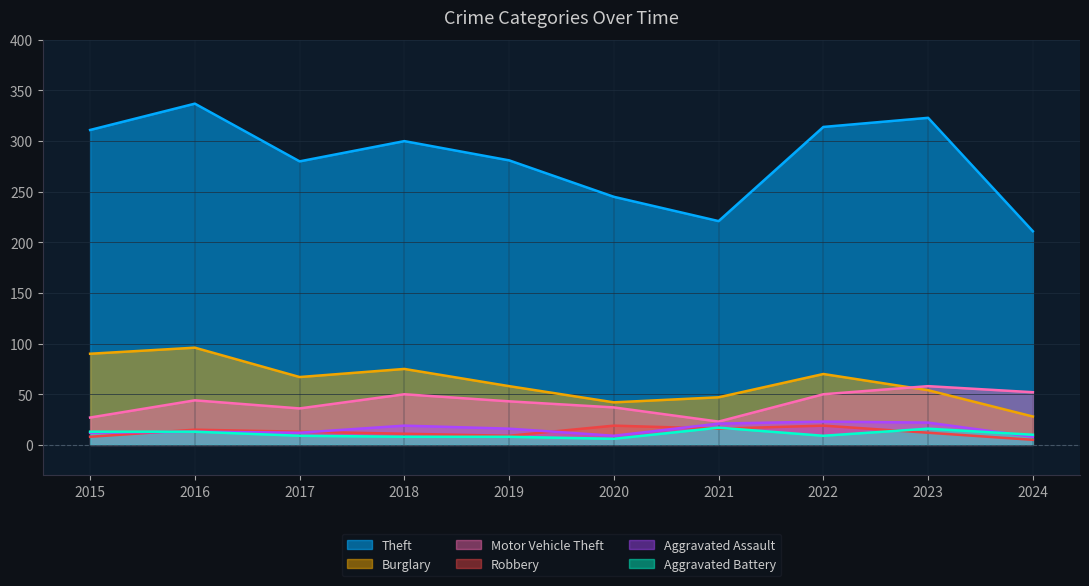

How many distinct data groups are displayed?

6